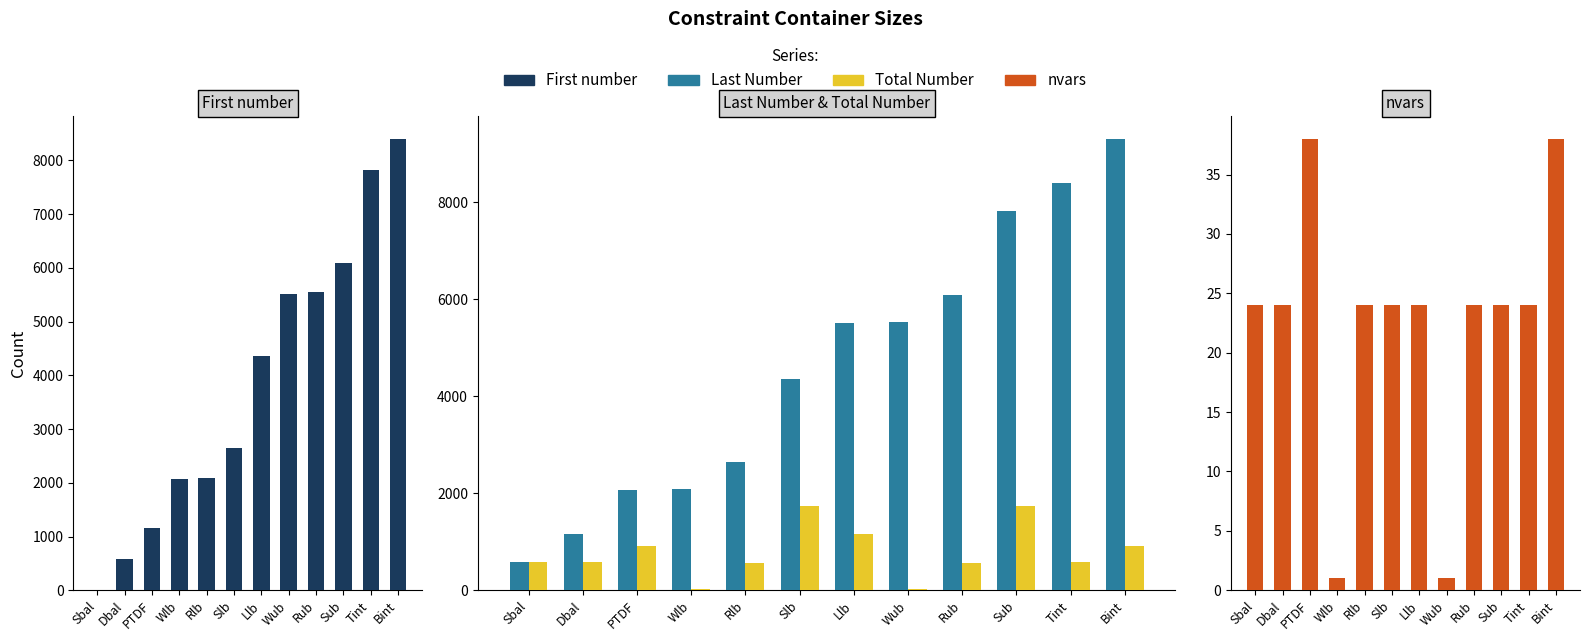

What is the sum of the First number values at Wlb and PTDF?

3218